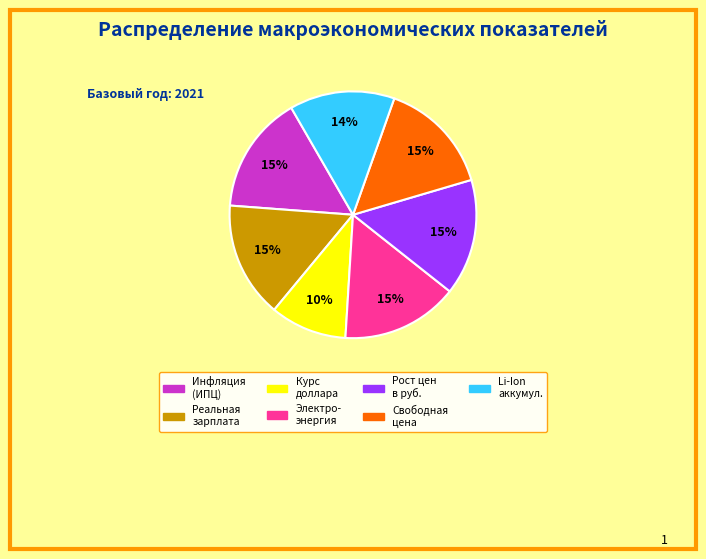

Does any single category account for the majority?

No